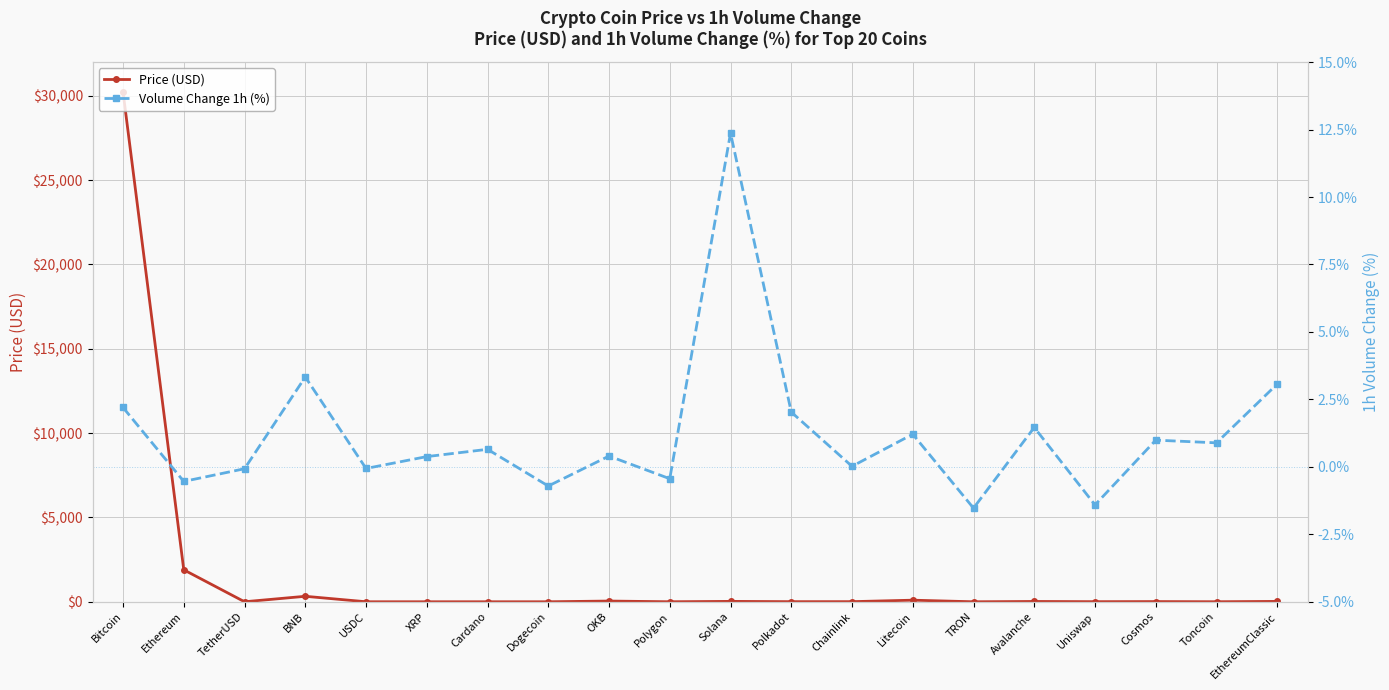

Reading right to left, what are all the values shown in this chart?

Price (USD): EthereumClassic=21.6	Toncoin=2.2	Cosmos=11.3	Uniswap=5.9	Avalanche=18.2	TRON=0.1	Litecoin=94.3	Chainlink=7.3	Polkadot=6.4	Solana=23.4	Polygon=1.1	OKB=42.6	Dogecoin=0.1	Cardano=0.4	XRP=0.5	USDC=1.0	BNB=325.2	TetherUSD=1.0	Ethereum=1895.2	Bitcoin=30235.8
Volume Change 1h (%): EthereumClassic=3.1	Toncoin=0.9	Cosmos=1.0	Uniswap=-1.4	Avalanche=1.5	TRON=-1.5	Litecoin=1.2	Chainlink=0.0	Polkadot=2.0	Solana=12.4	Polygon=-0.4	OKB=0.4	Dogecoin=-0.7	Cardano=0.7	XRP=0.4	USDC=-0.1	BNB=3.3	TetherUSD=-0.1	Ethereum=-0.5	Bitcoin=2.2